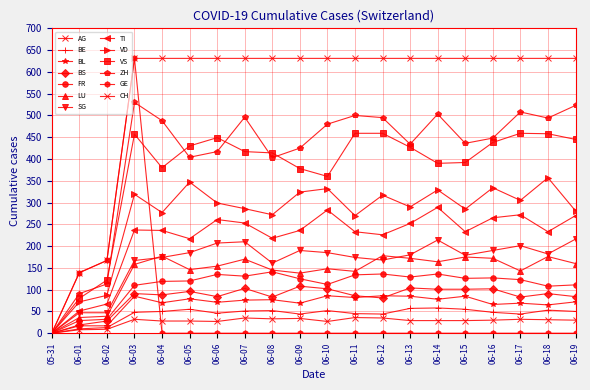

How many values in ZH are above zero?

19